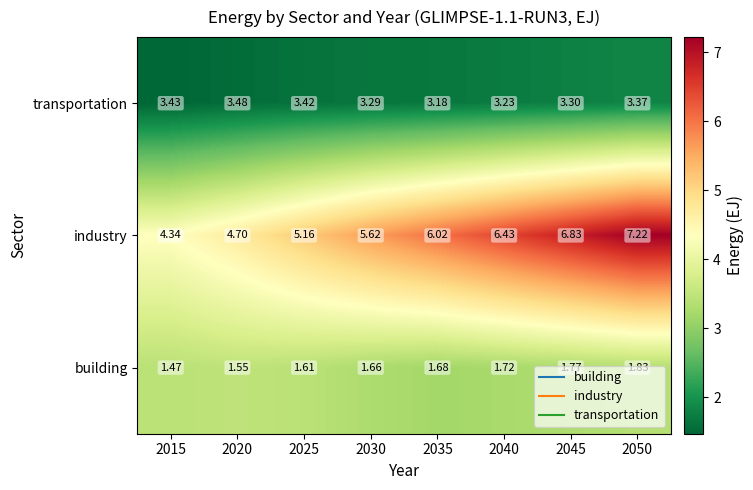

List the series in order of their overall mean, lowest first.

building, transportation, industry